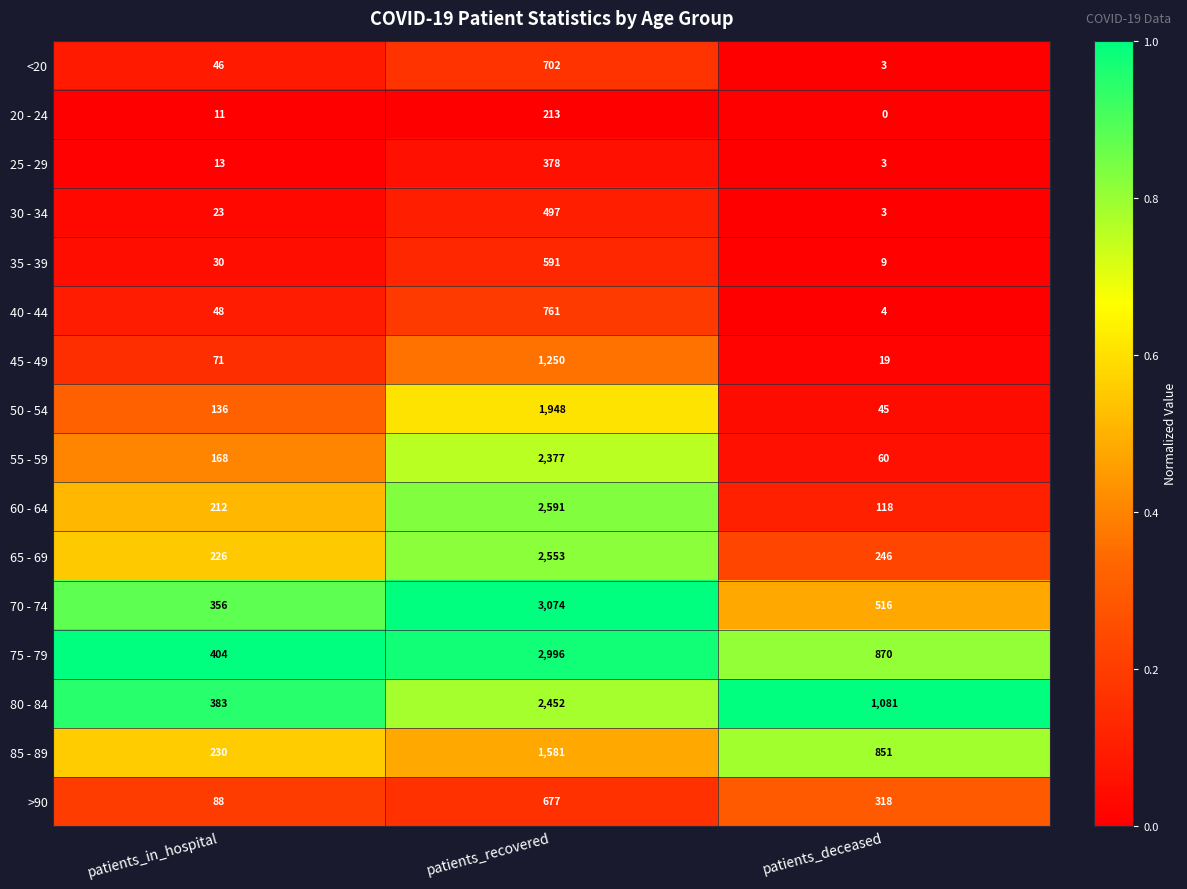

Rank the categories by 60 - 64 value from lowest to highest.

patients_deceased, patients_in_hospital, patients_recovered